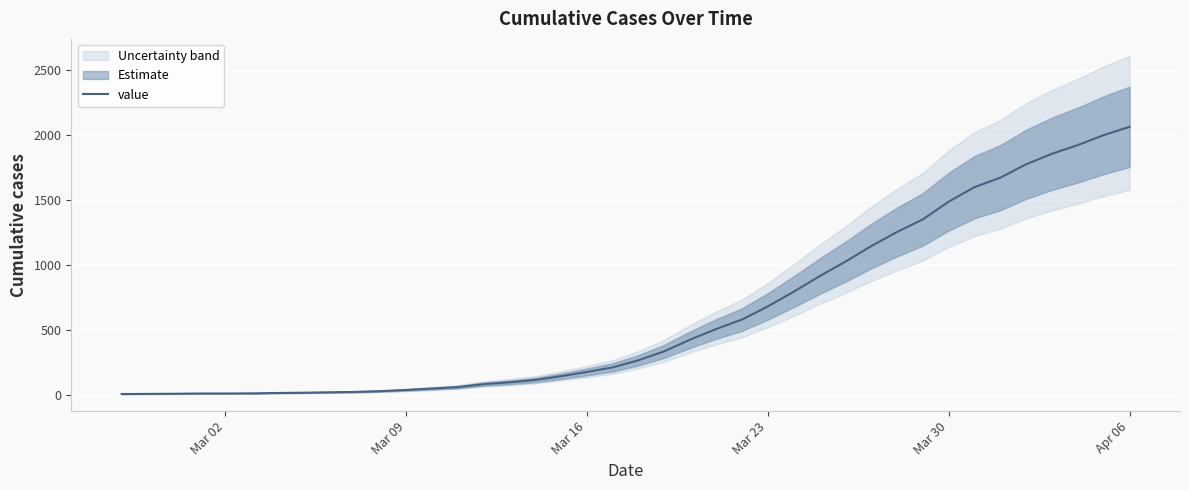

What is the greatest value displayed?

2062